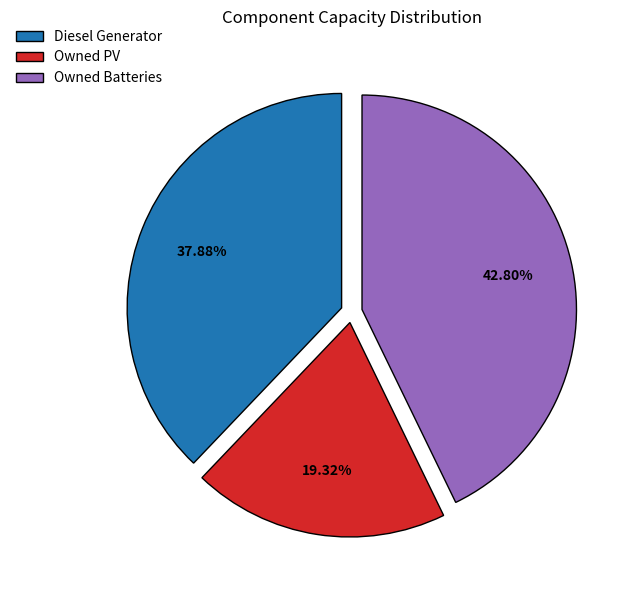

Does any single category account for the majority?

No